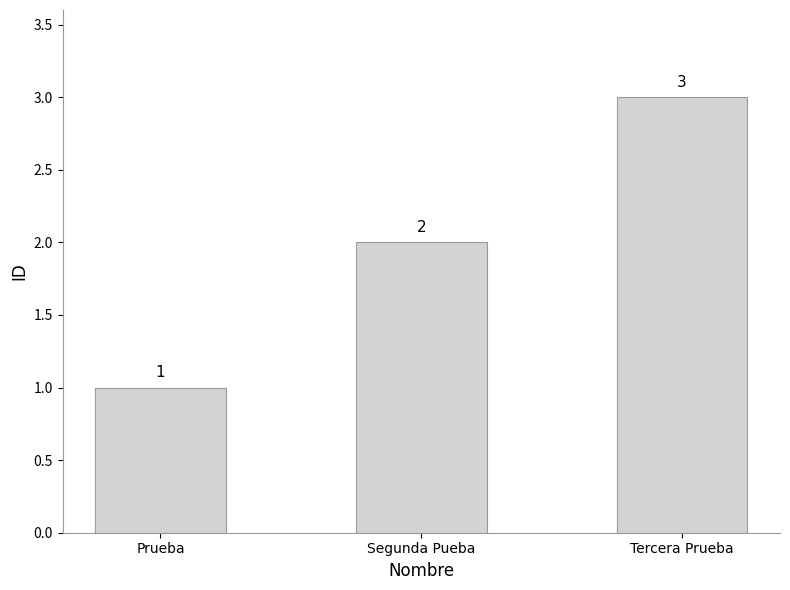

What is the label of the 2nd bar from the right?

Segunda Pueba